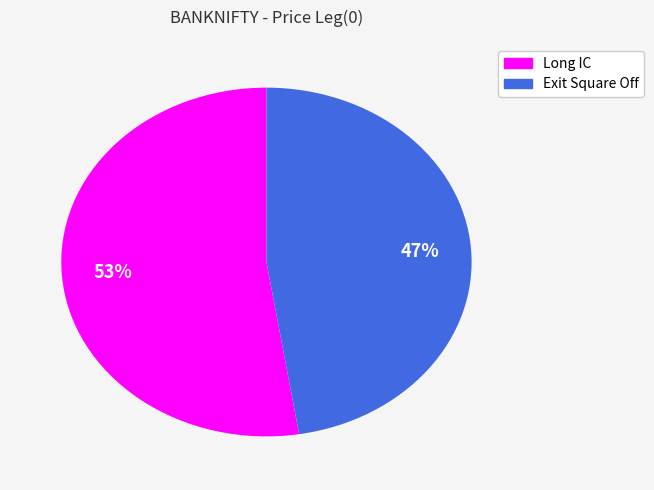

Approximately how many times larger is the value at Exit Square Off compared to Long IC?

0.9